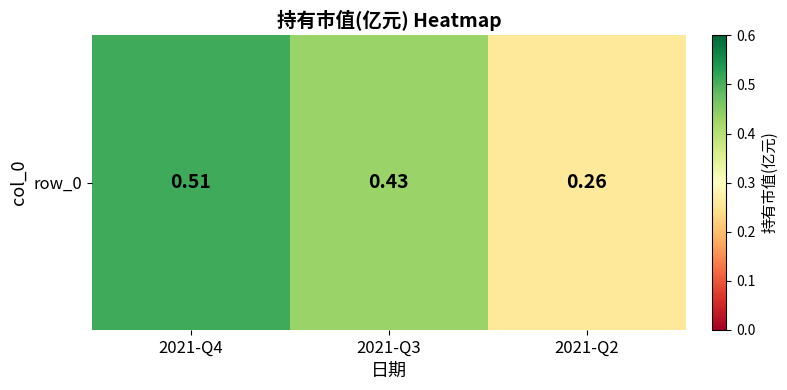

What value does the data have at 2021-Q4?

0.5